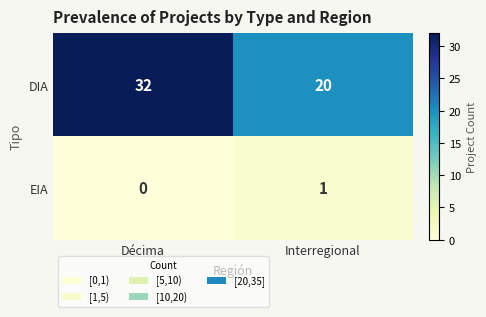

The DIA series shows 20 at Interregional. True or false?

True